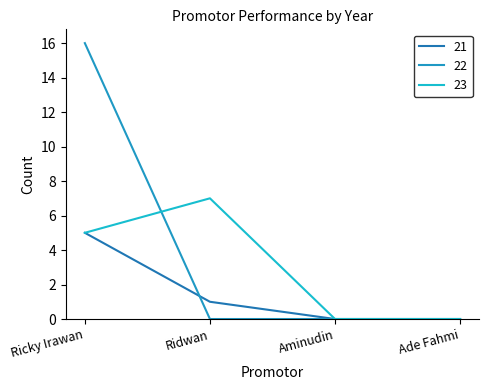

List the series in order of their overall mean, highest first.

22, 23, 21